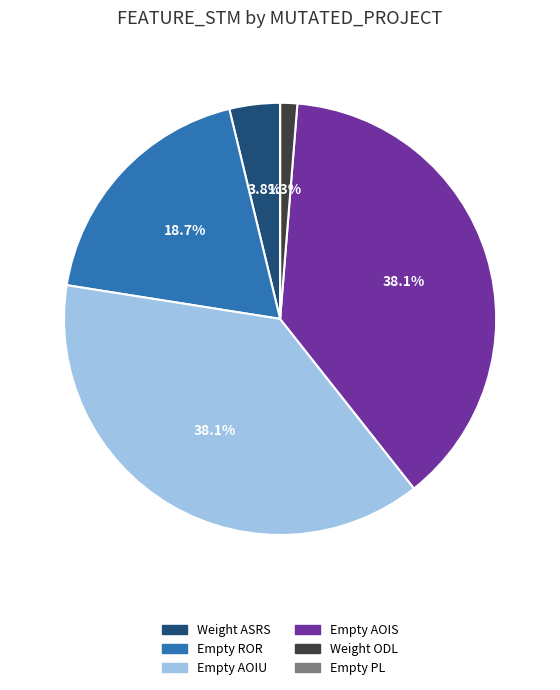

Is there a majority slice in this chart?

No